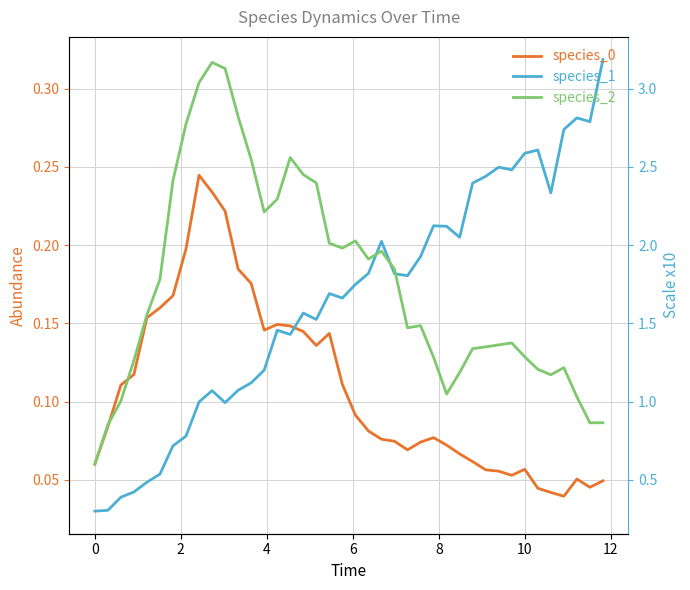

What is the minimum value for species_2?

0.1